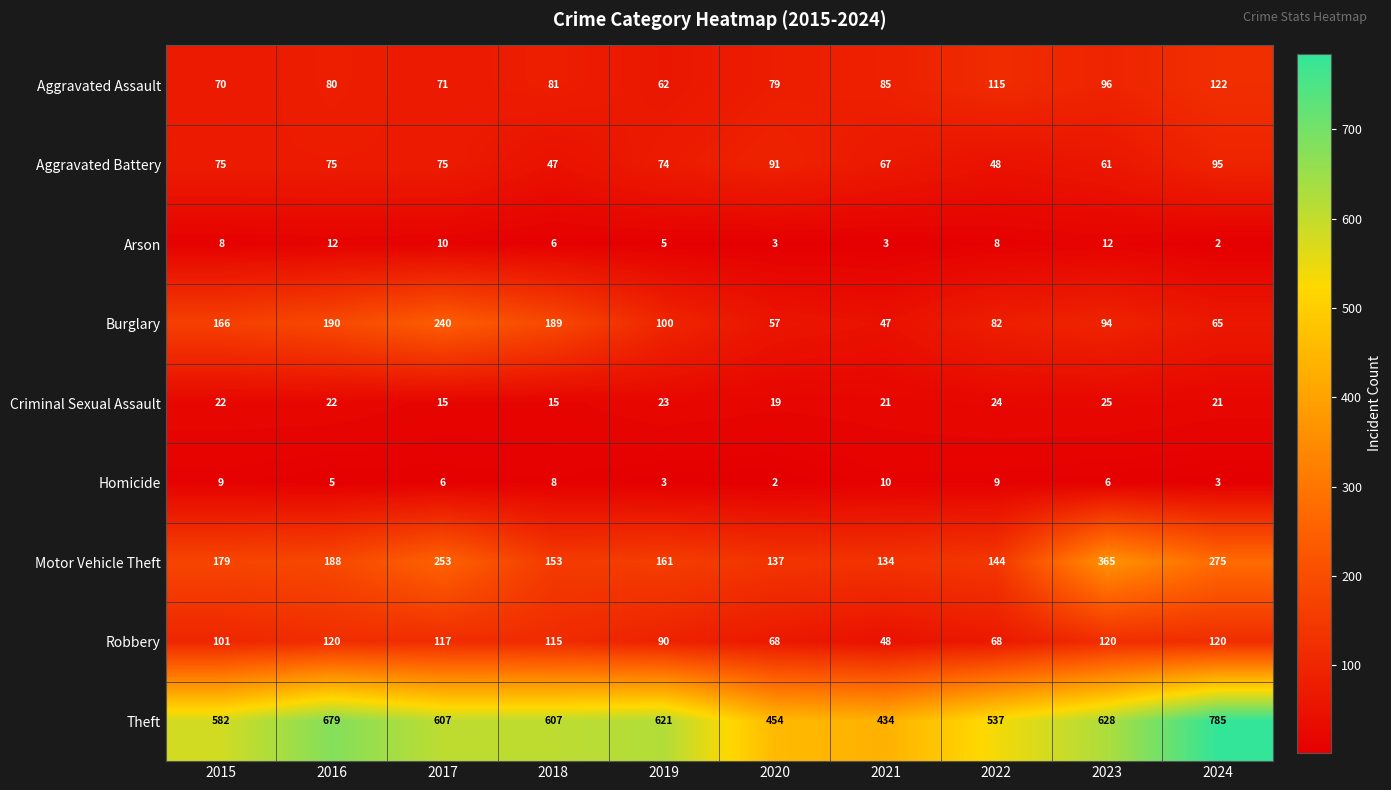

What is the maximum value shown in the chart?

785